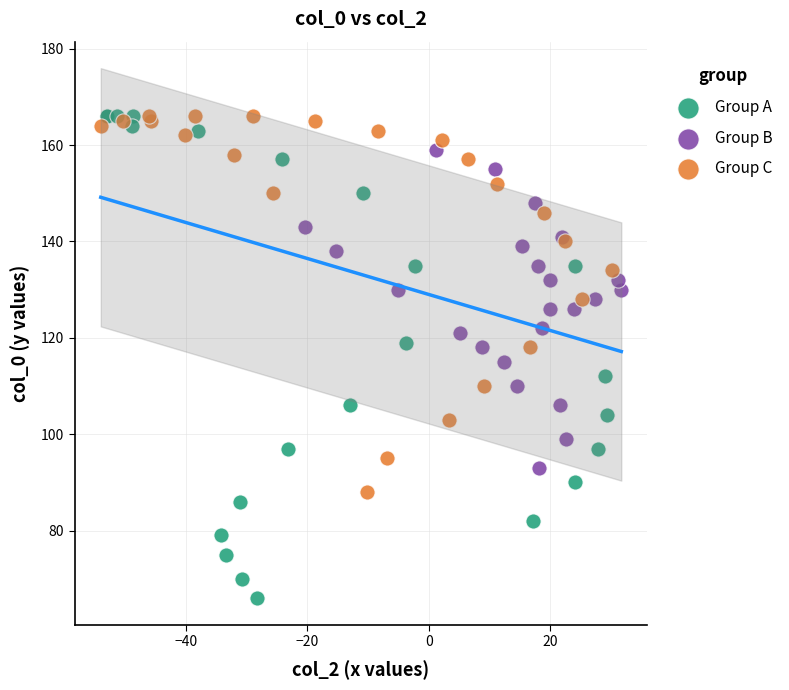

Which series has the largest Y range (max minus min)?

Group A